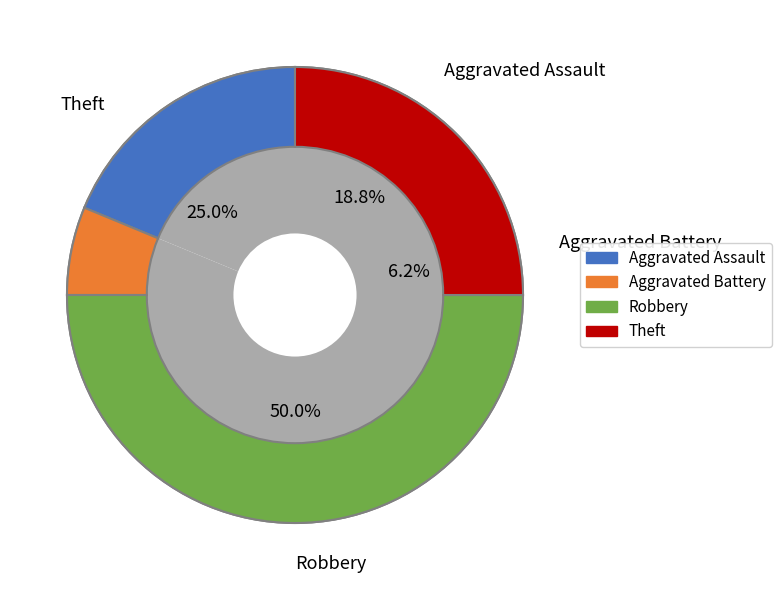

What is the change in value from Aggravated Assault to Robbery?

+5